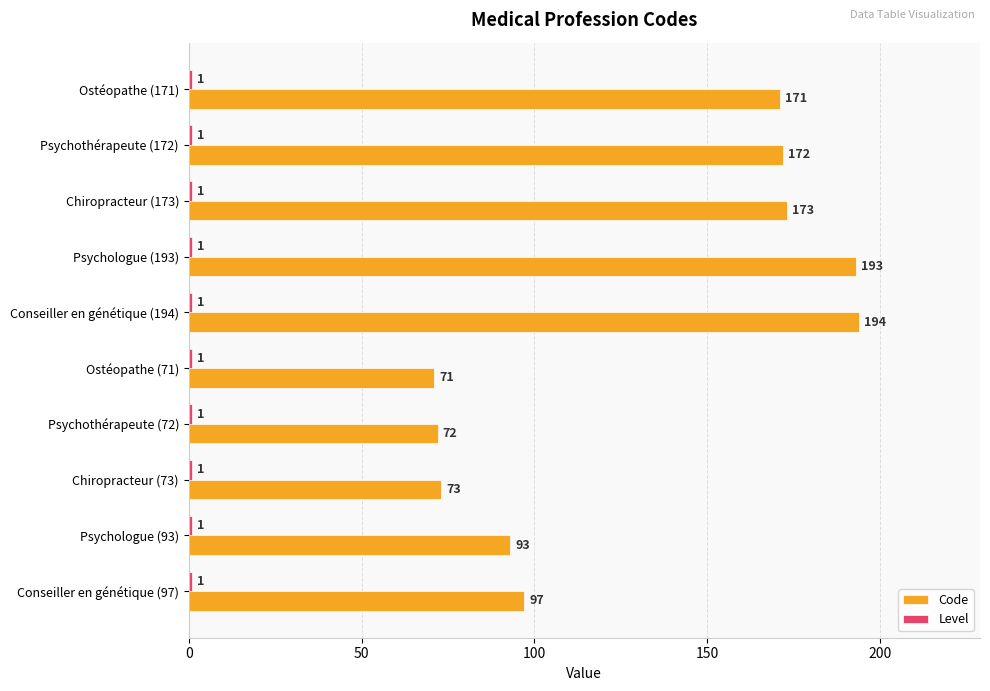

Count the number of categories in the chart.

10